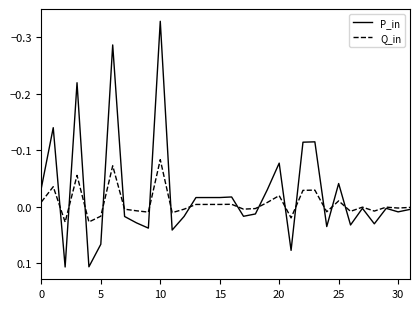

How many lines are shown in the chart?

2